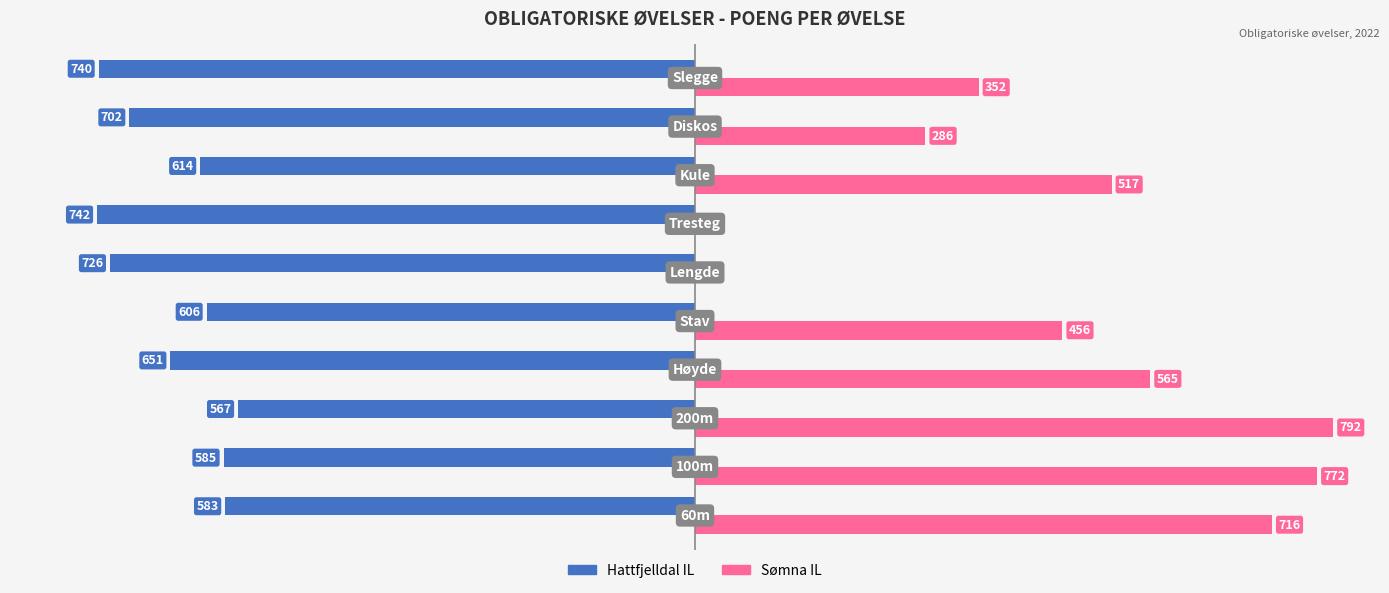

Which series has the largest total across all categories?

Sømna IL